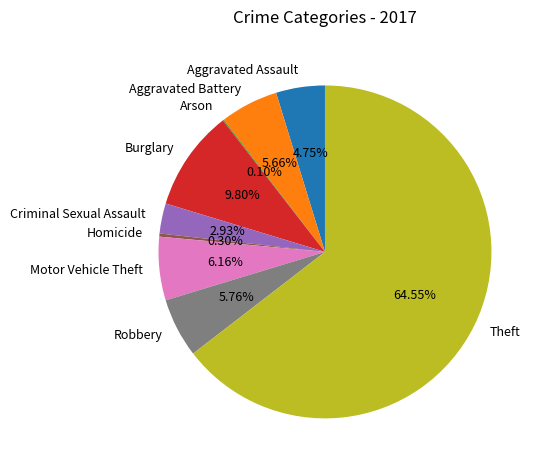

True or false: Aggravated Battery accounts for 6% of the total.

True